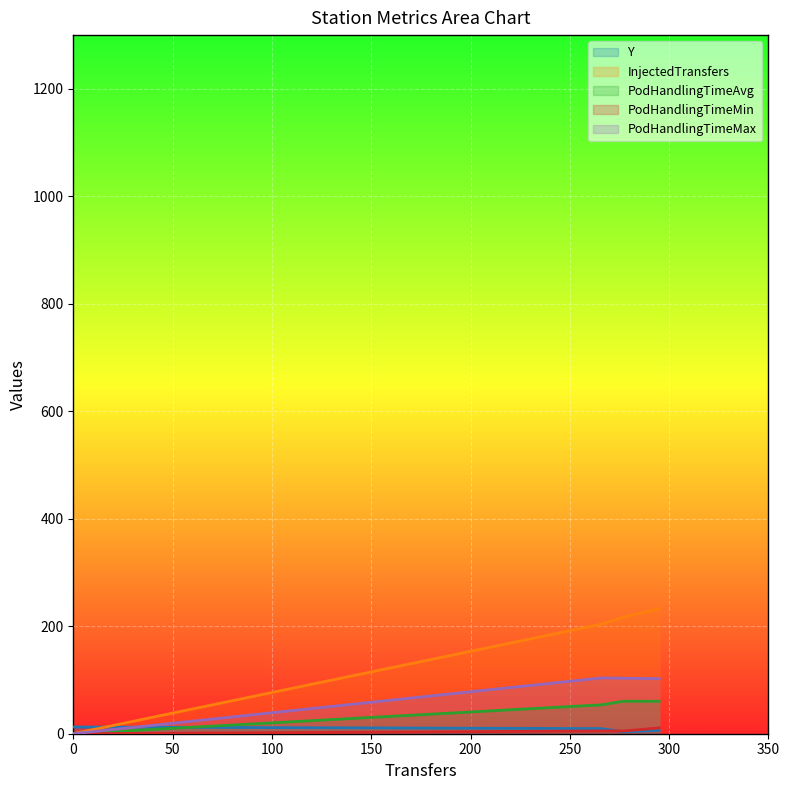

Which series has the largest range (max minus min)?

InjectedTransfers